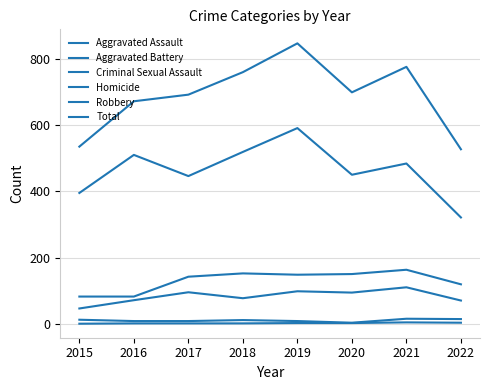

The Aggravated Assault series shows 70 at 2022. True or false?

True